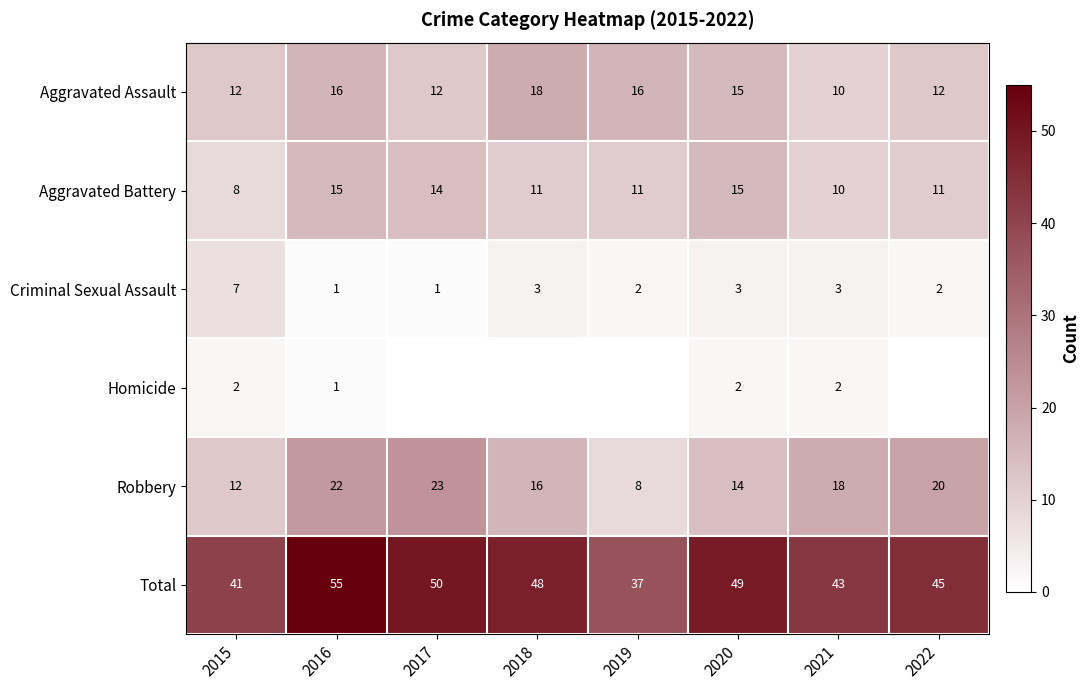

What value does the Criminal Sexual Assault series have at 2015?

7